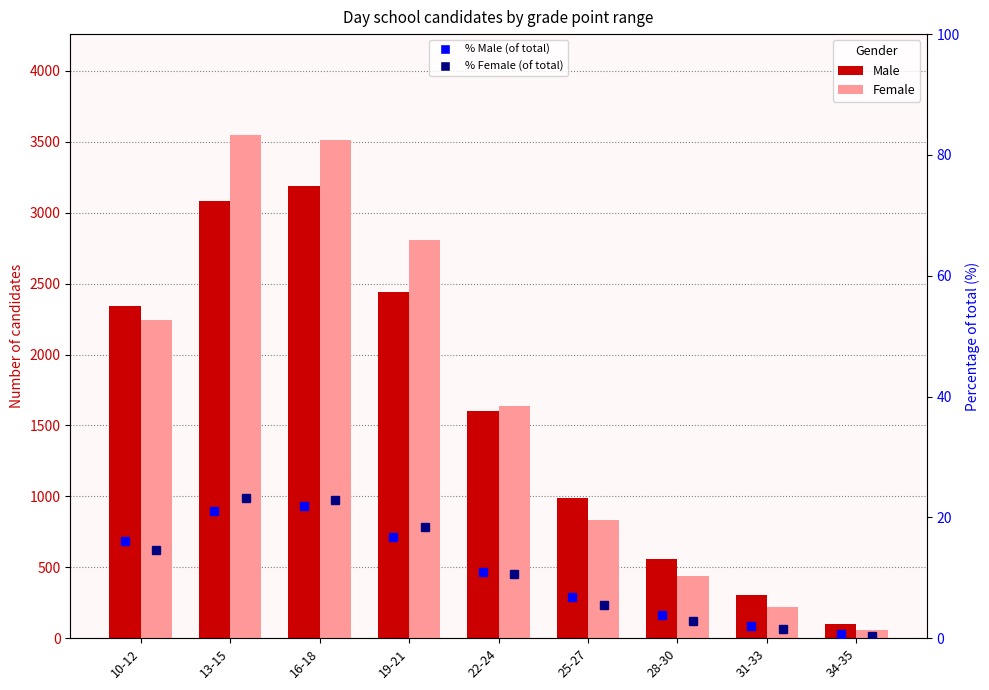

How many bars are there in each group?

2